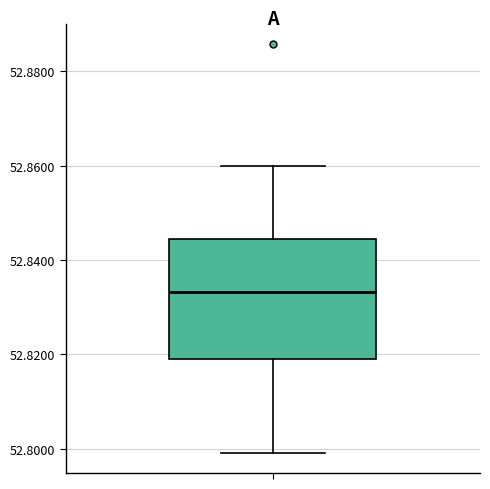

Read this box plot against the y-axis: the position of the median line, the range covered by the box, and the ends of both whiskers. The values are not printed on the chart, so give them approximately, as read against the axis.

median 52.834, box 52.818 to 52.844, whiskers 52.800 to 52.860